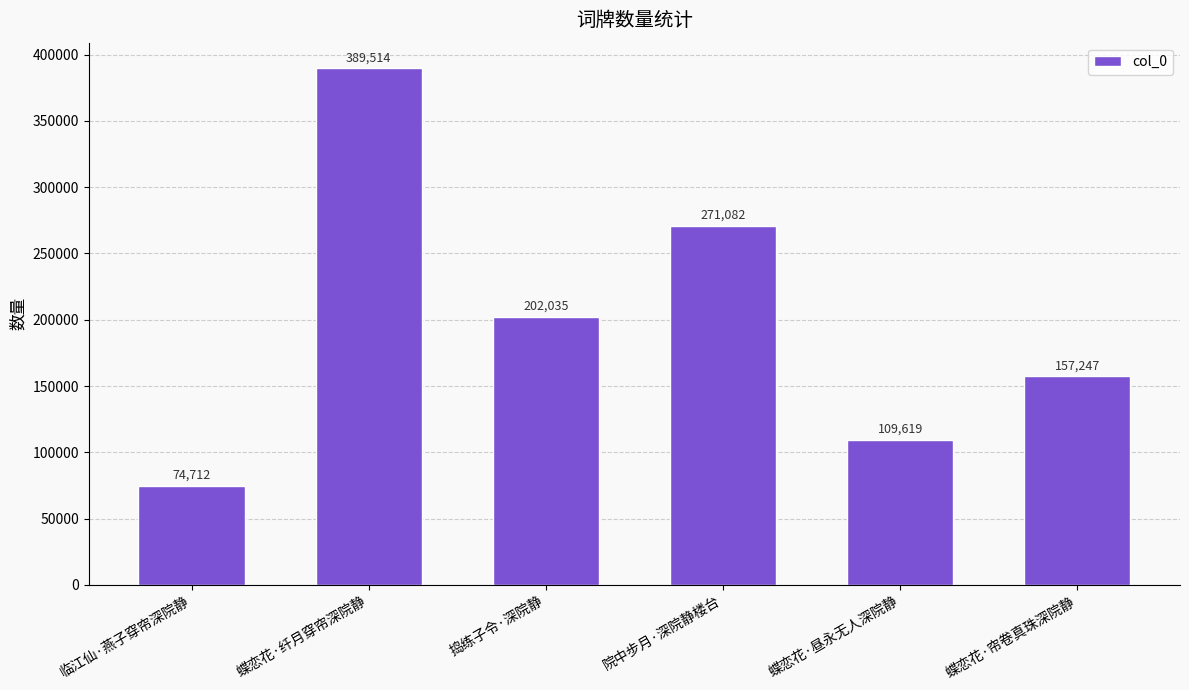

How many values are between 109619 and 271082?

4